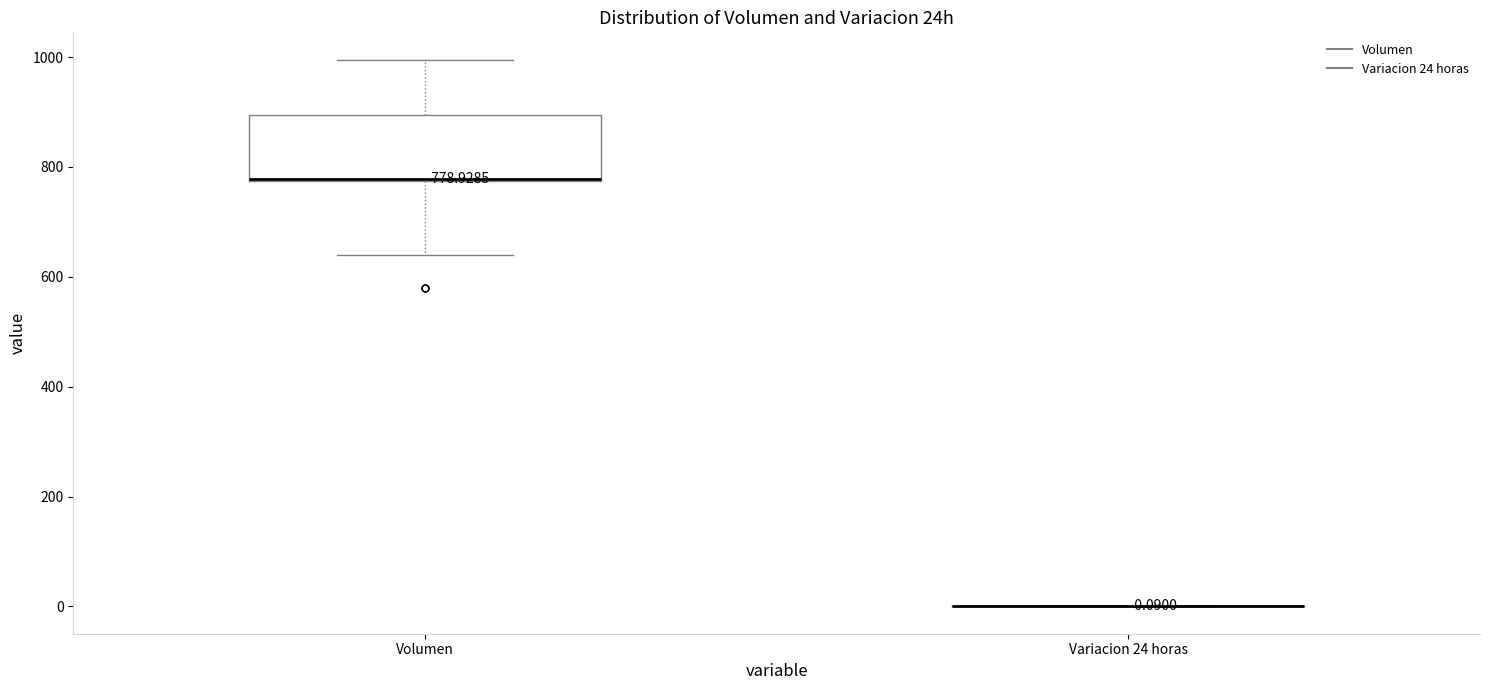

Comparing the boxes themselves (not the whiskers), which one is the tallest?

Volumen